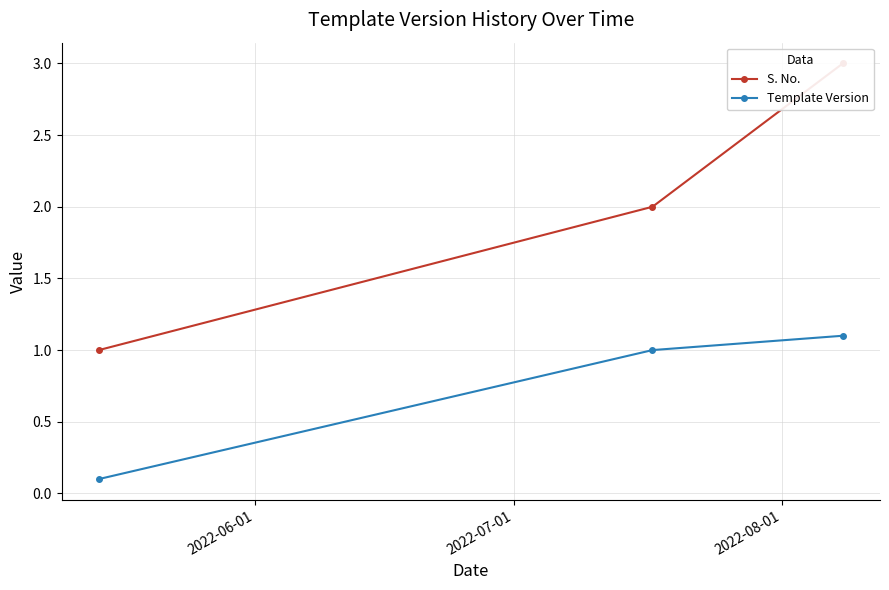

What is the value of the Template Version point at the 3rd from the left?

1.1